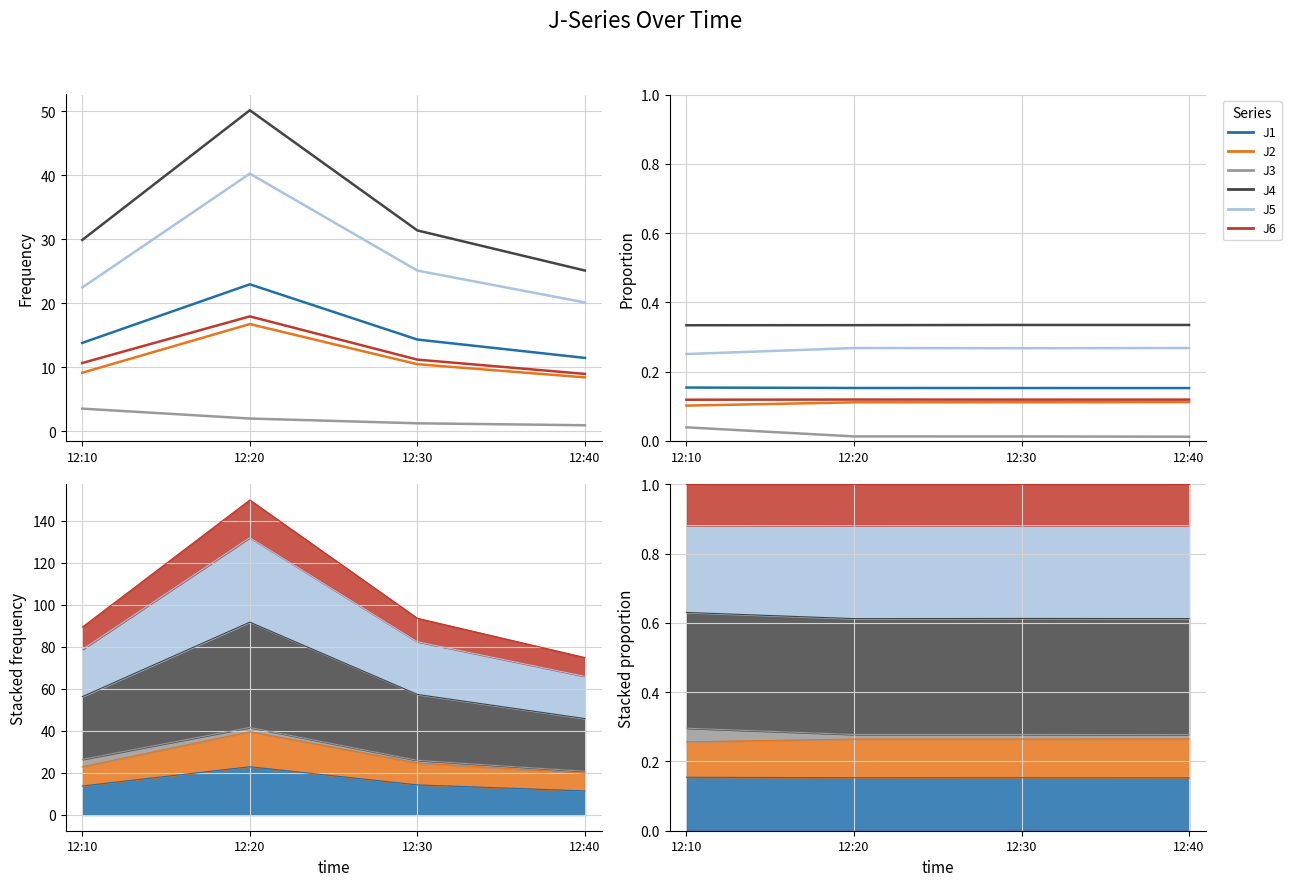

The value of J4 at 12:10 is 0.3. True or false?

True